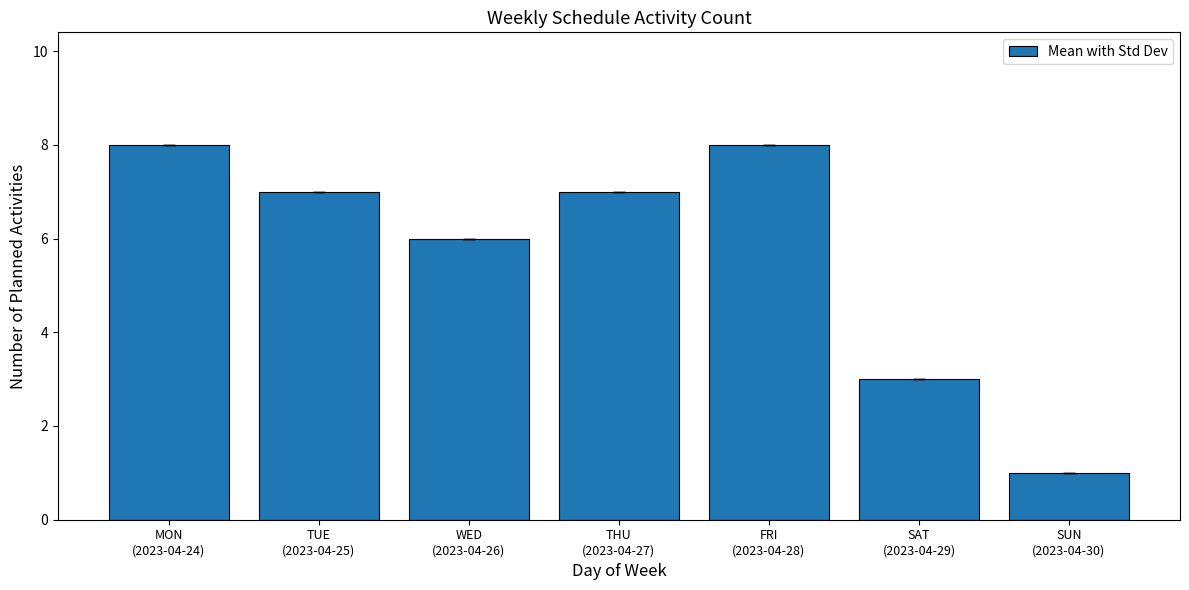

What is the average value?

6